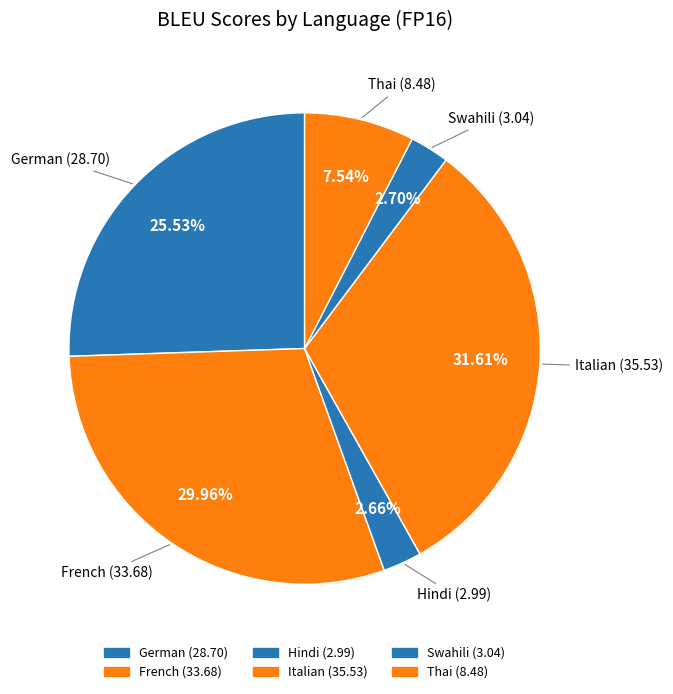

To the nearest percent, what percentage of the pie is French?

30%